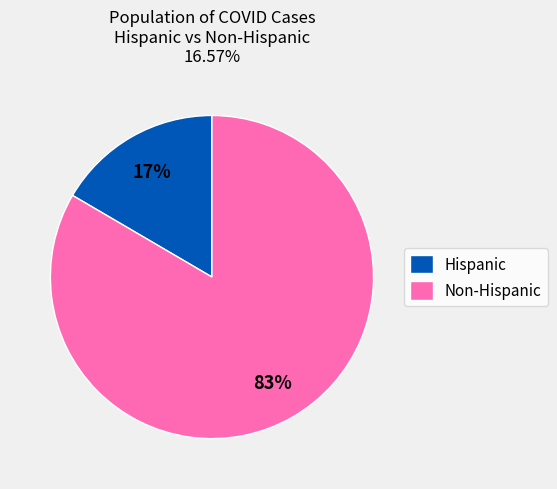

To the nearest percent, what is the combined percentage of Non-Hispanic and Hispanic?

100%